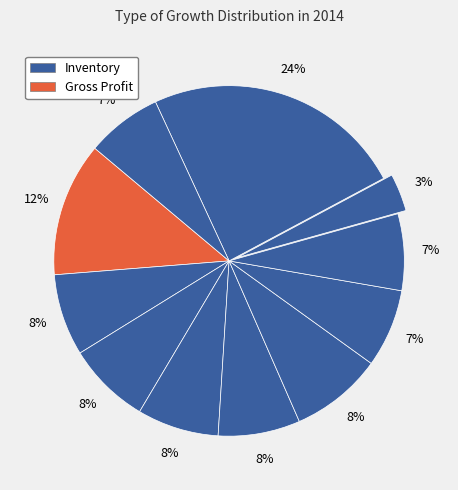

How many slices are in this pie chart?

11